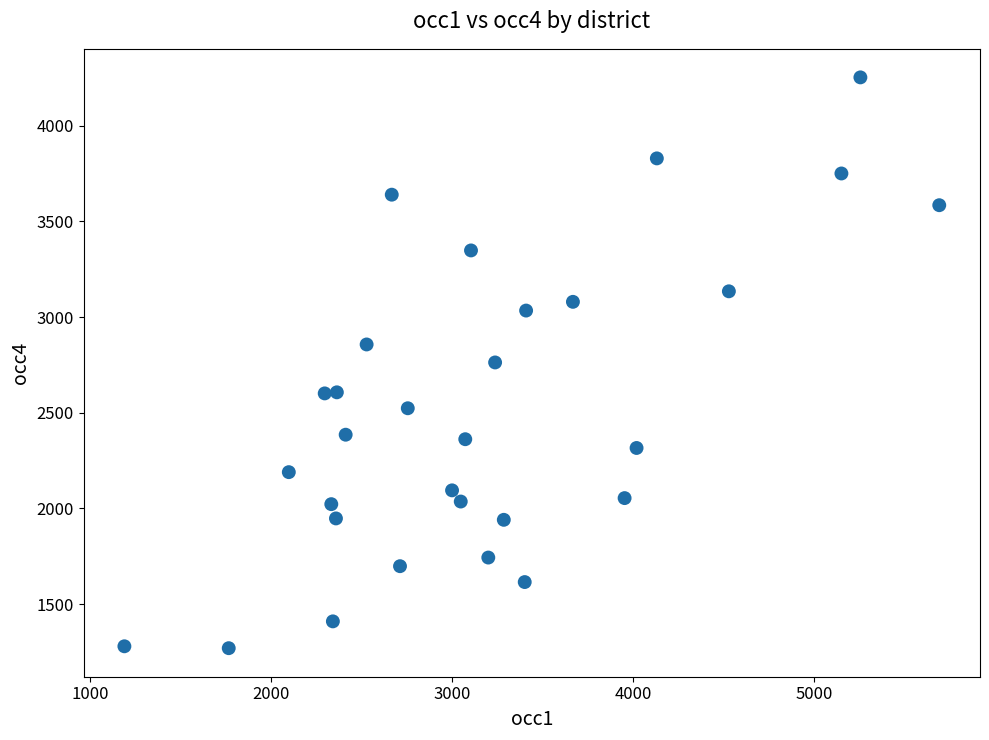

What is the range of Y values (max minus min)?

2984.0